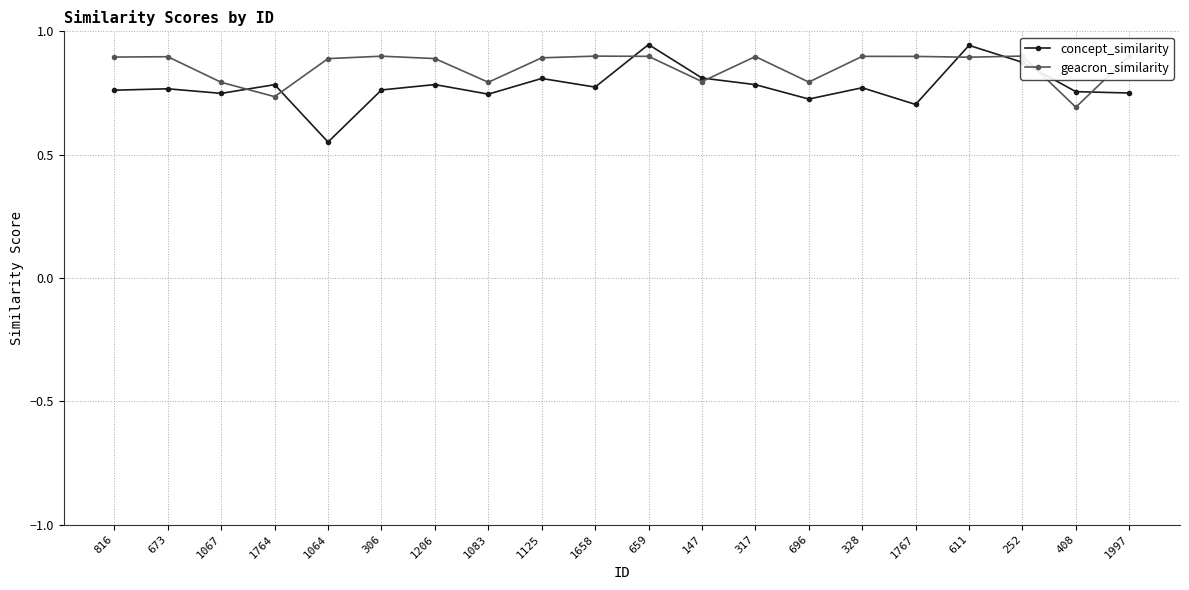

What is the label of the 15th point from the left?

328